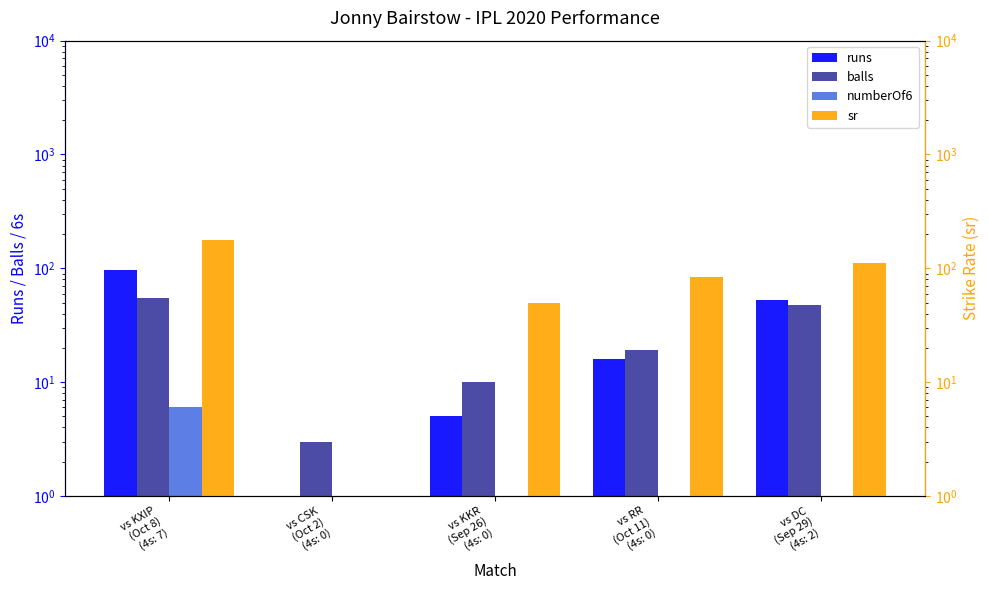

How many bars are there in each group?

4